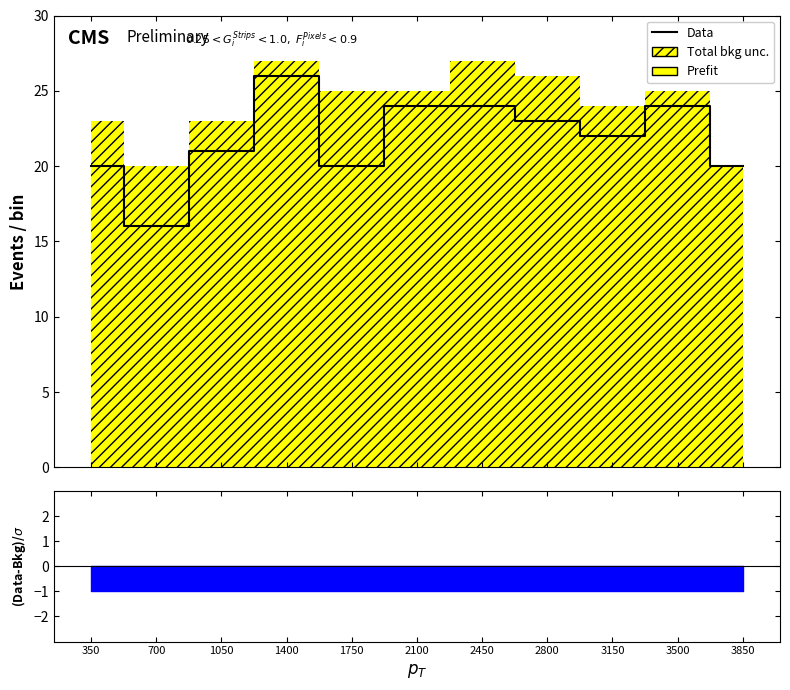

What is the difference between the maximum and minimum values?

10